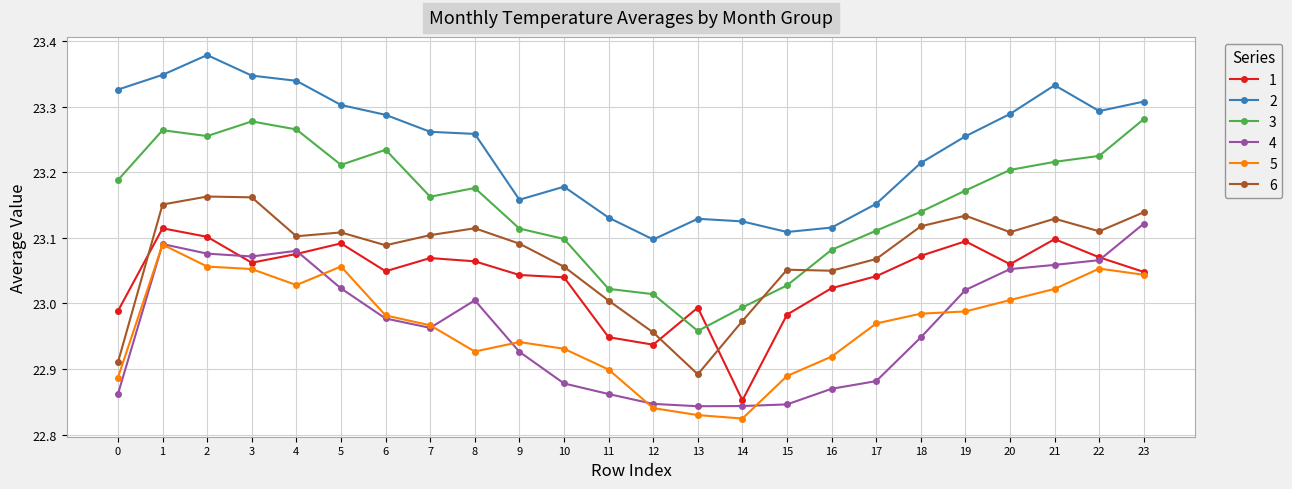

At 8, list the series in order from largest to smallest.

2, 3, 6, 1, 4, 5